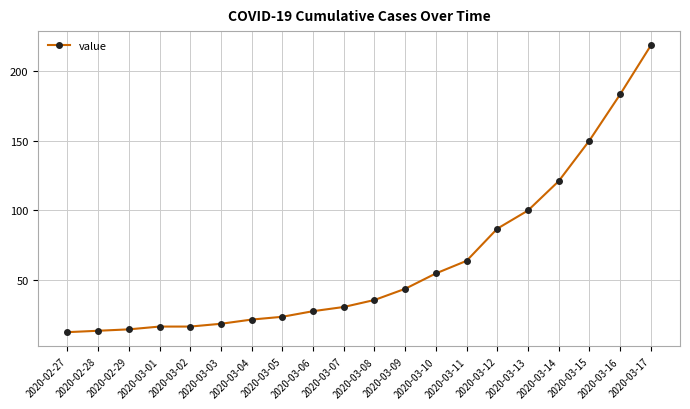

Read the value at 2020-03-02, to the nearest 10.

20